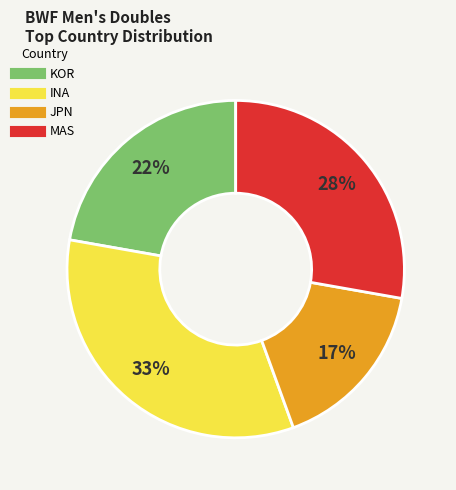

True or false: MAS accounts for 45% of the total.

False